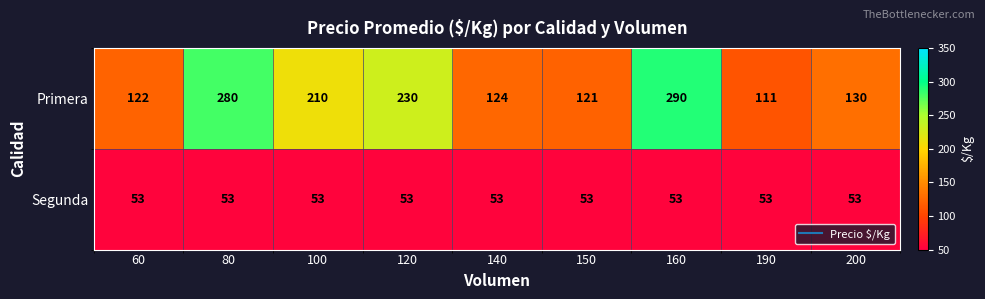

Rank the series at 160 from lowest to highest value.

Segunda, Primera